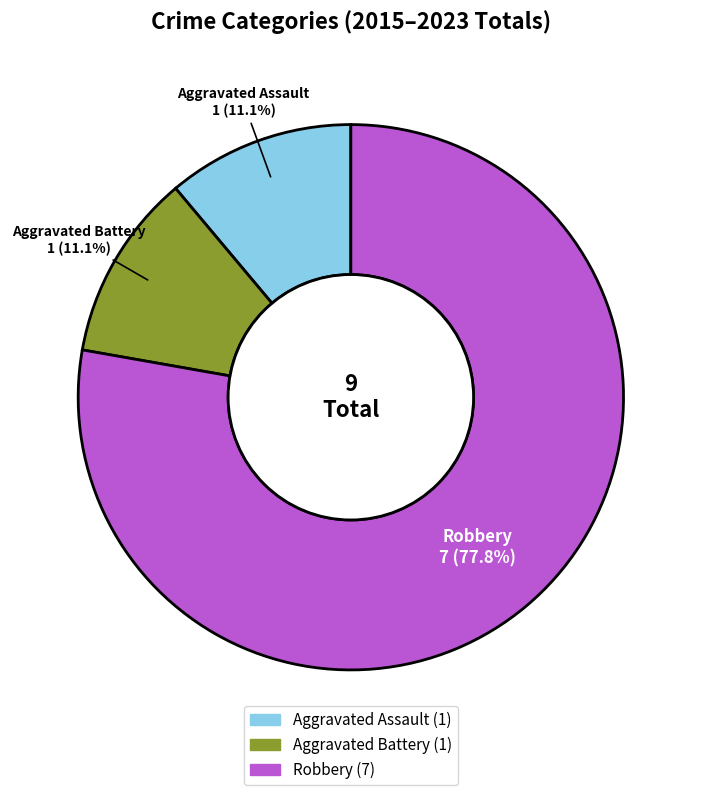

To the nearest percent, what is the average slice percentage?

33%